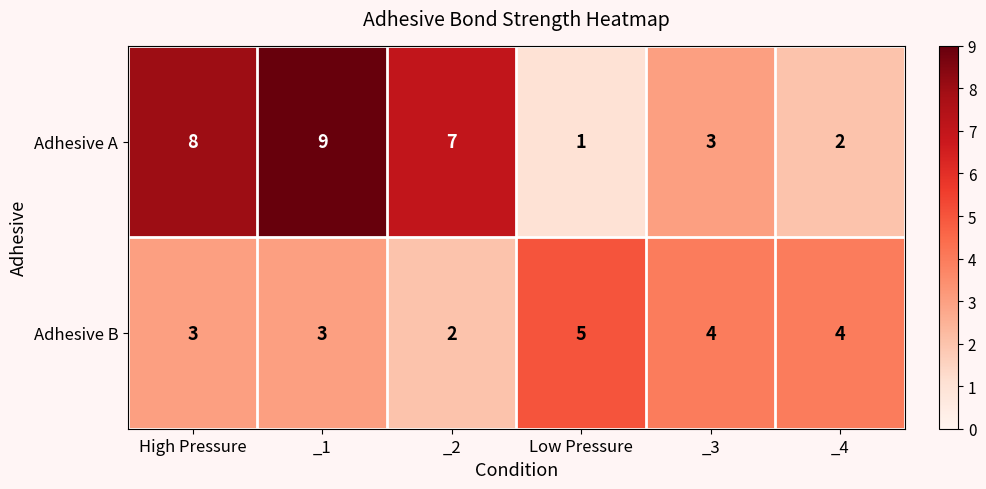

Reading left to right, what are all the values shown in this chart?

Adhesive A: 8	9	7	1	3	2
Adhesive B: 3	3	2	5	4	4